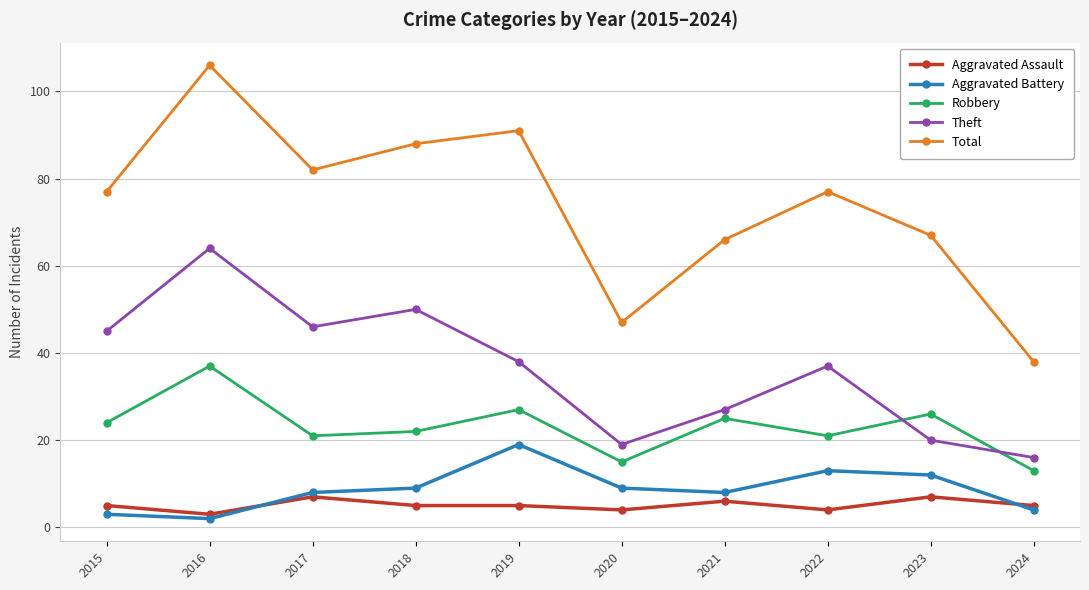

The value of Total at 2016 is 106. True or false?

True